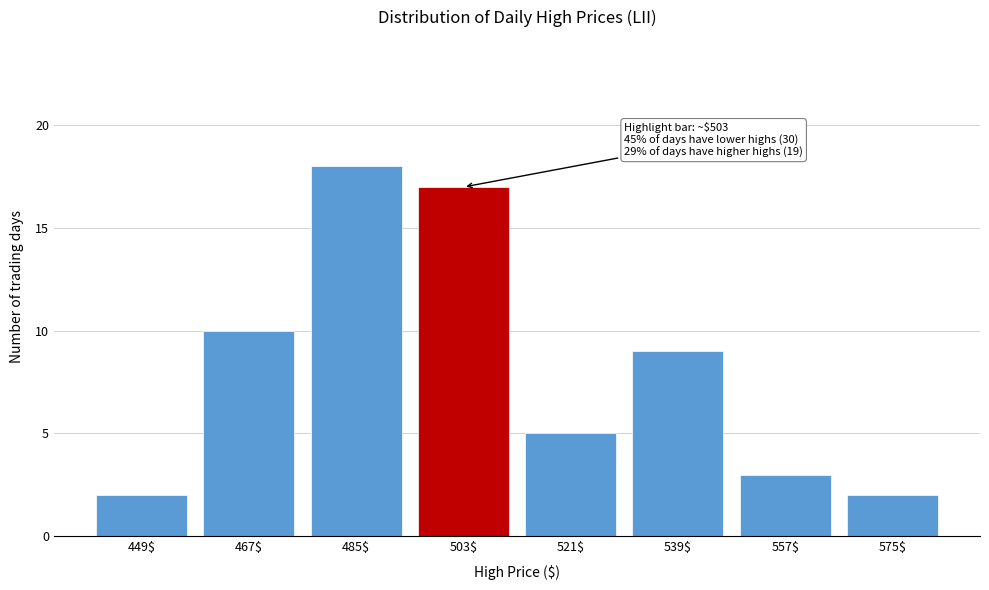

Reading left to right, extract all data points from this chart.

2	10	18	17	5	9	3	2